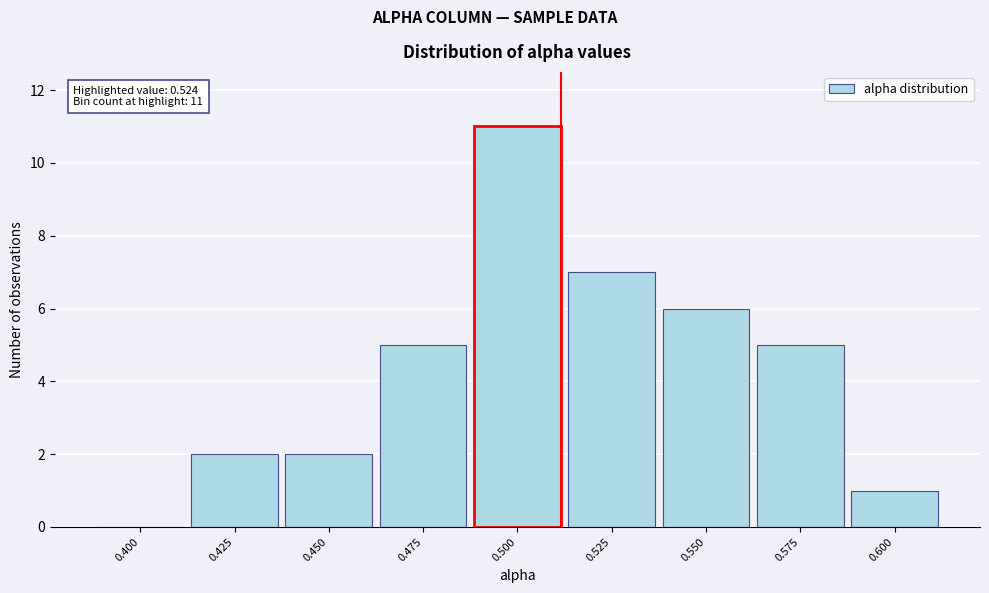

Reading right to left, transcribe all the data shown in this chart.

0.600=1	0.575=5	0.550=6	0.525=7	0.500=11	0.475=5	0.450=2	0.425=2	0.400=0